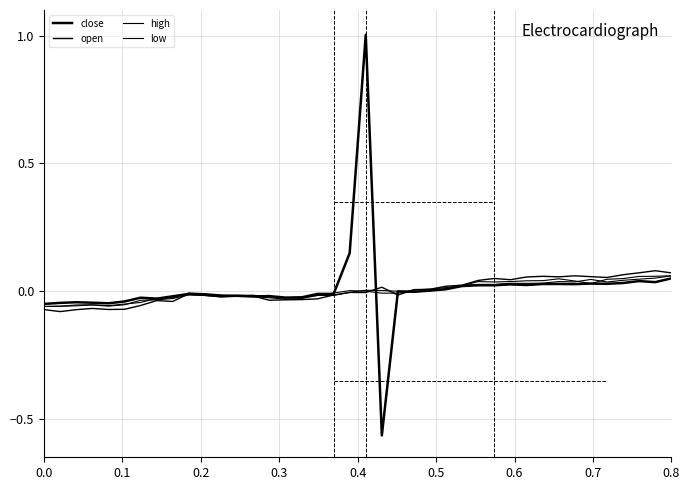

True or false: close and low intersect in this chart.

True